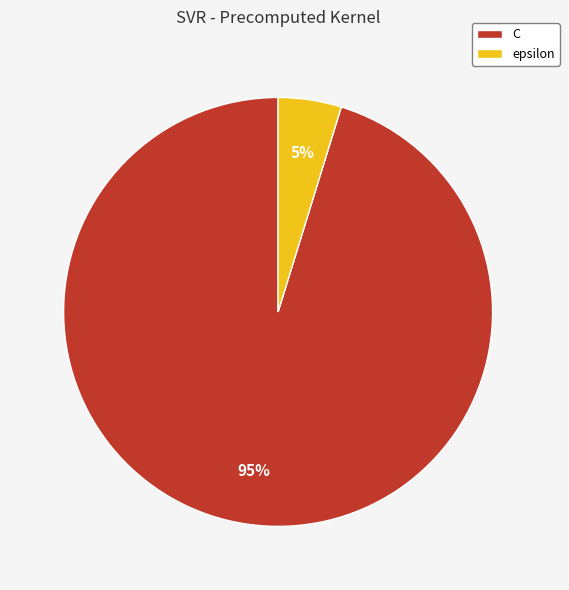

Count the number of slices in the pie.

2